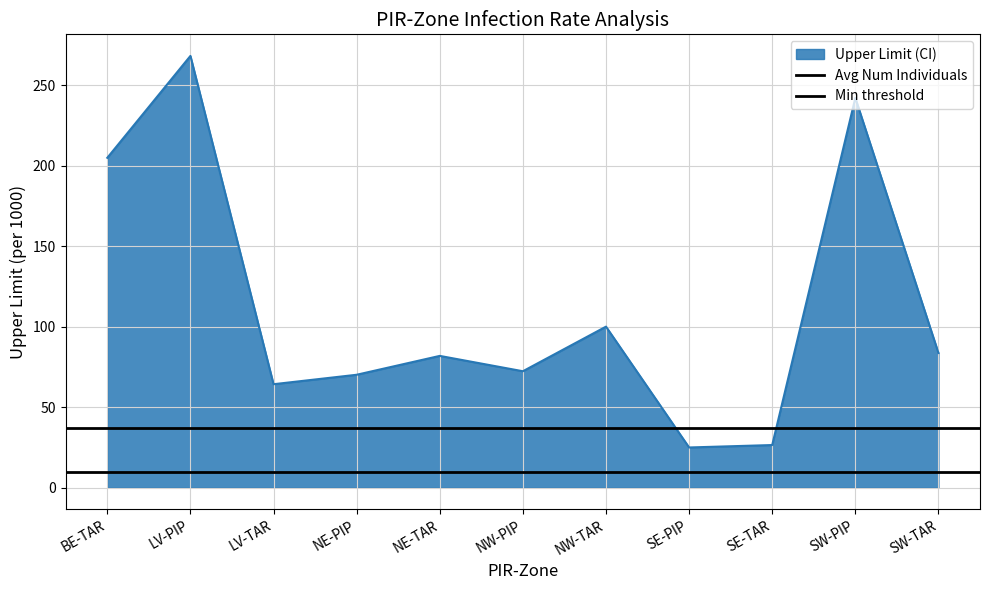

Read the Avg Num Individuals value at BE-TAR.

37.4